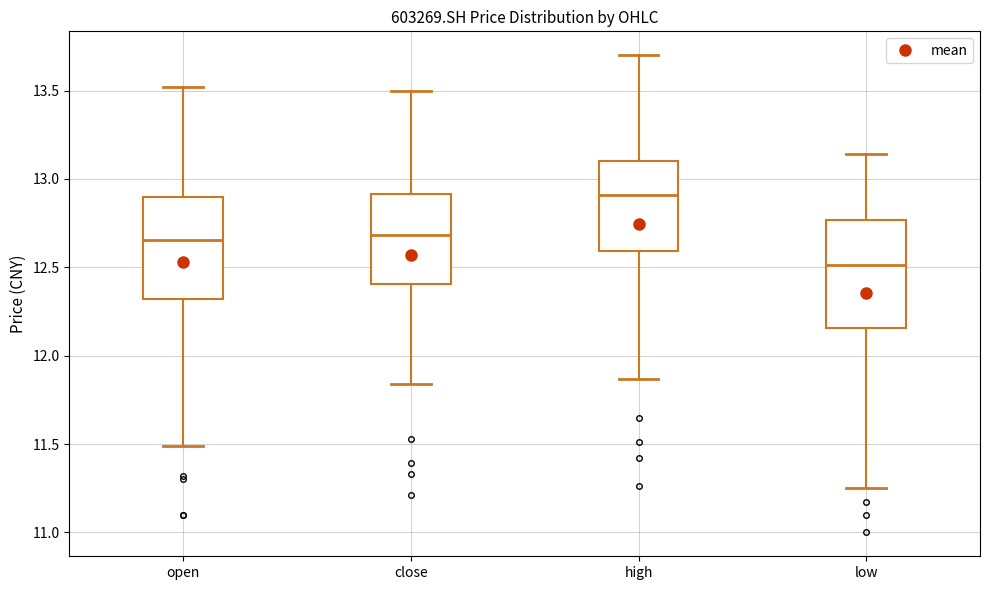

Where does the lower whisker of the box for high end on the y-axis? The values are not printed on the chart, so give them approximately, as read against the axis.

11.85